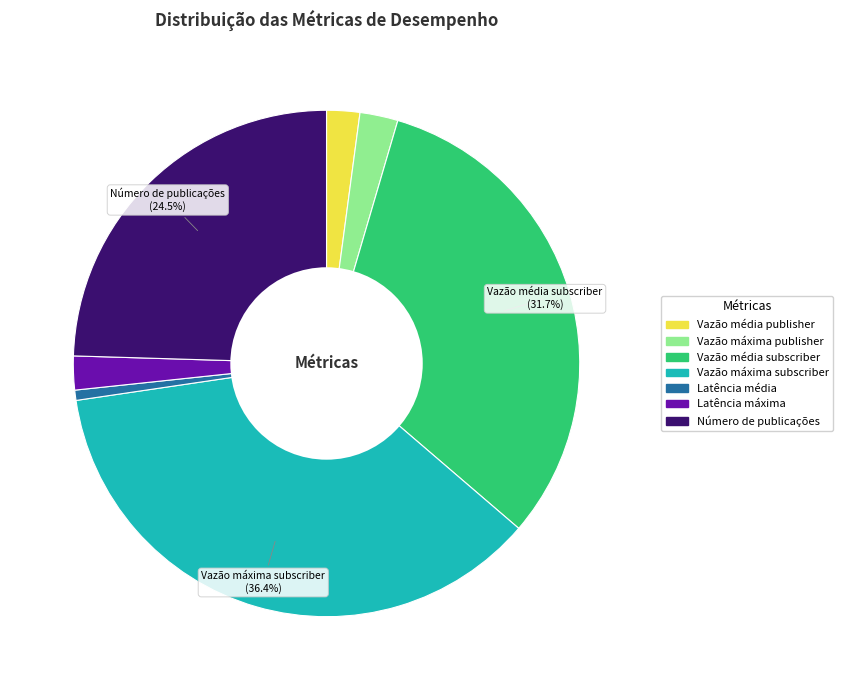

To the nearest percent, what is the difference between the largest and smallest slice percentages?

36%